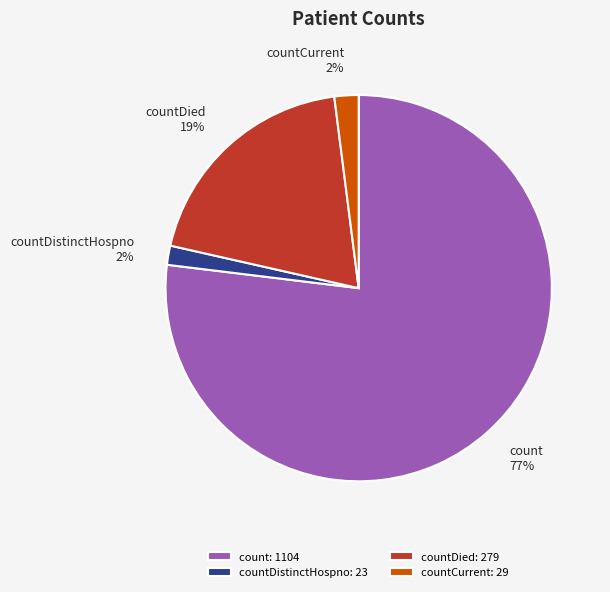

How many segments does this pie chart have?

4